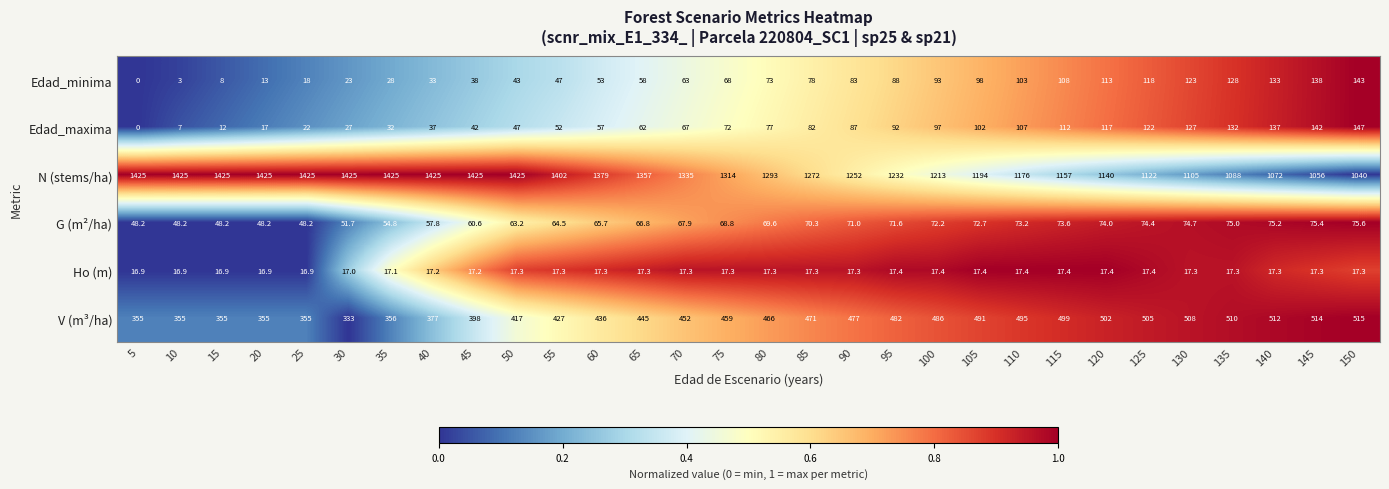

The G (m²/ha) series shows 67.9 at 70. True or false?

True